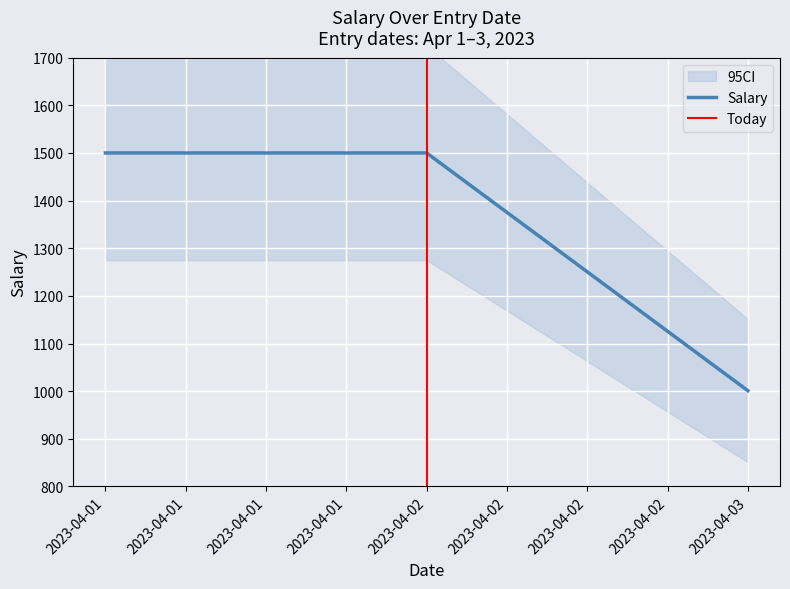

How many categories are shown in the chart?

3